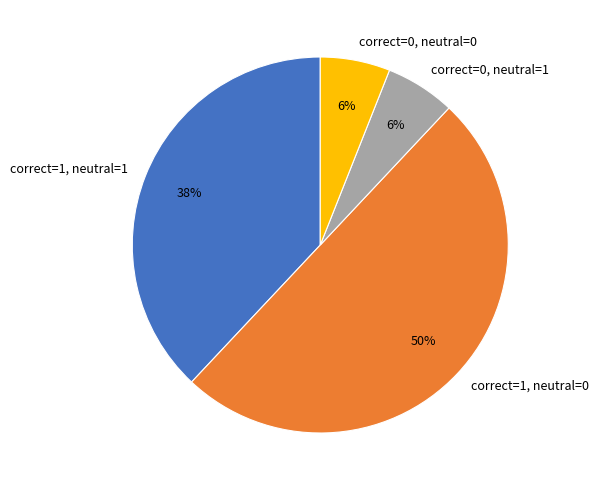

How many slices are in this pie chart?

4